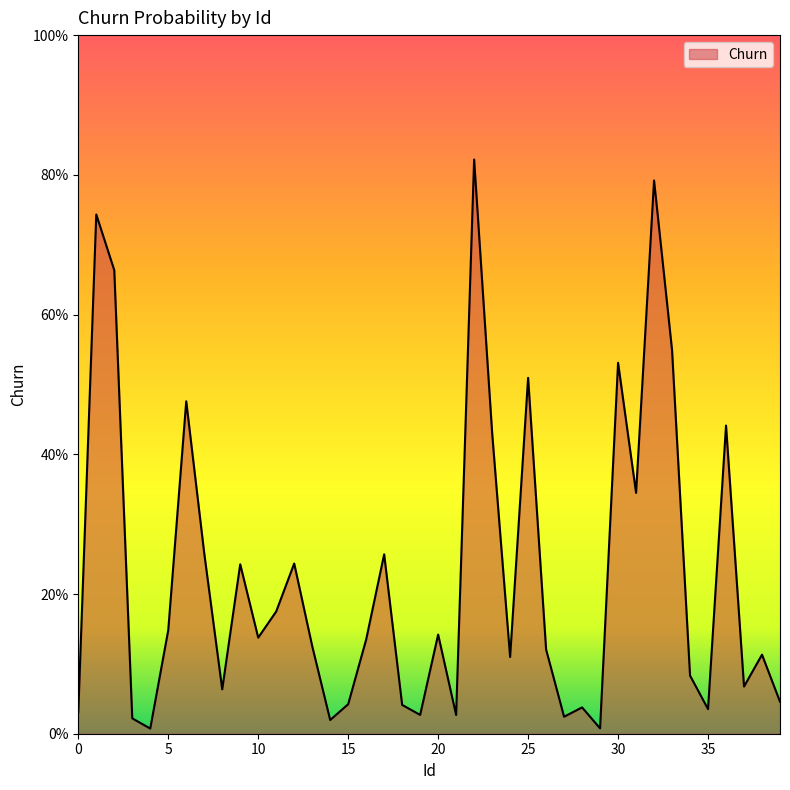

Which label corresponds to the smallest value in the chart?

4